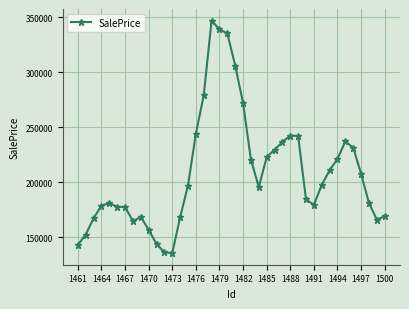

What is the minimum value shown in the chart?

135751.7